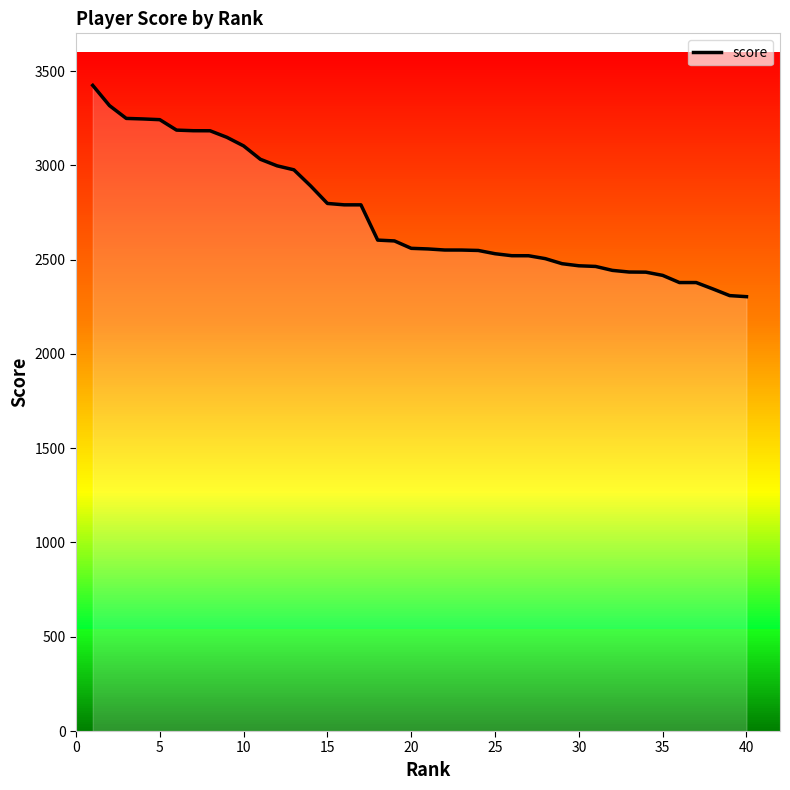

What is the minimum value shown in the chart?

2303.5